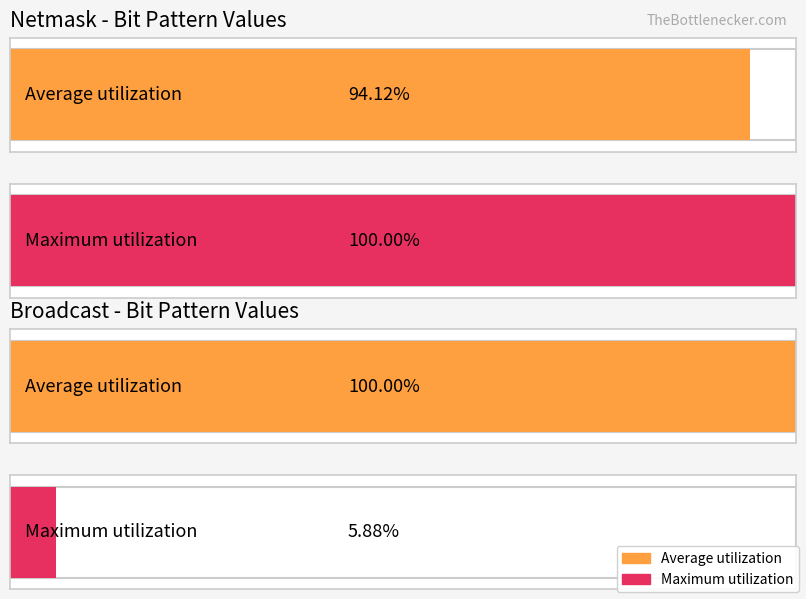

How many bars are there in each group?

2